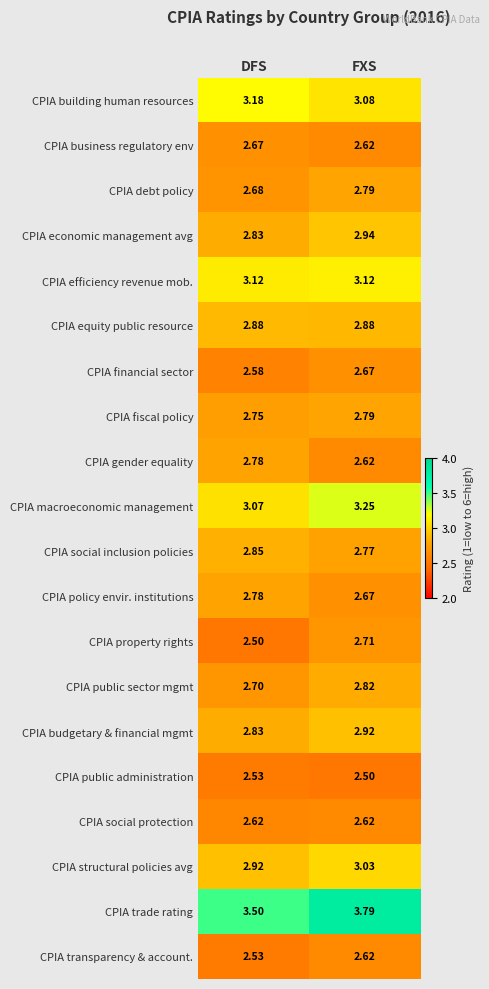

At which label does CPIA public sector mgmt reach its peak?

FXS